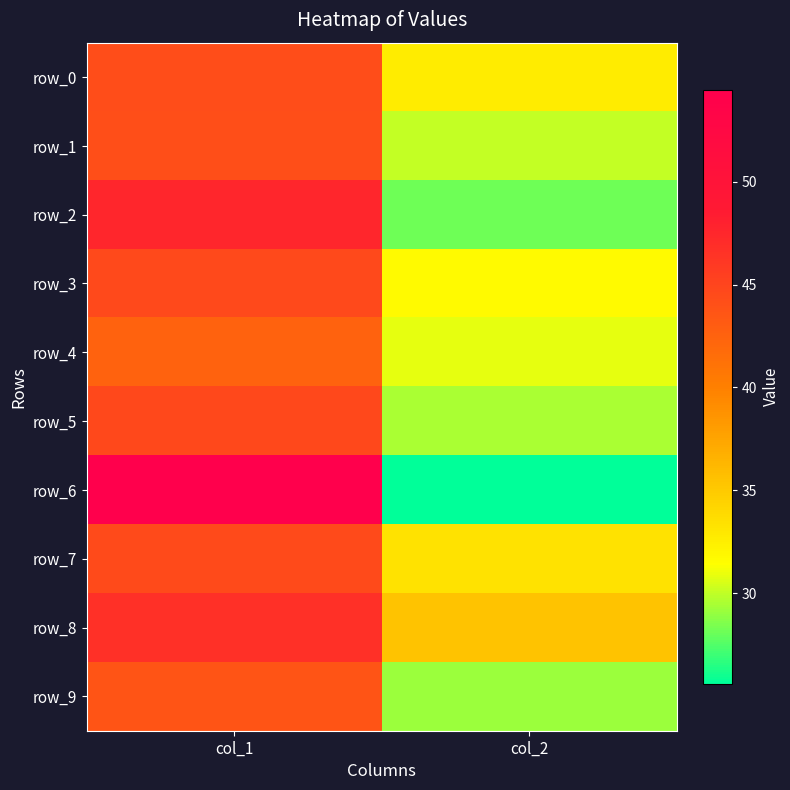

What is the sum of the row_2 values at col_2 and col_1?

75.7